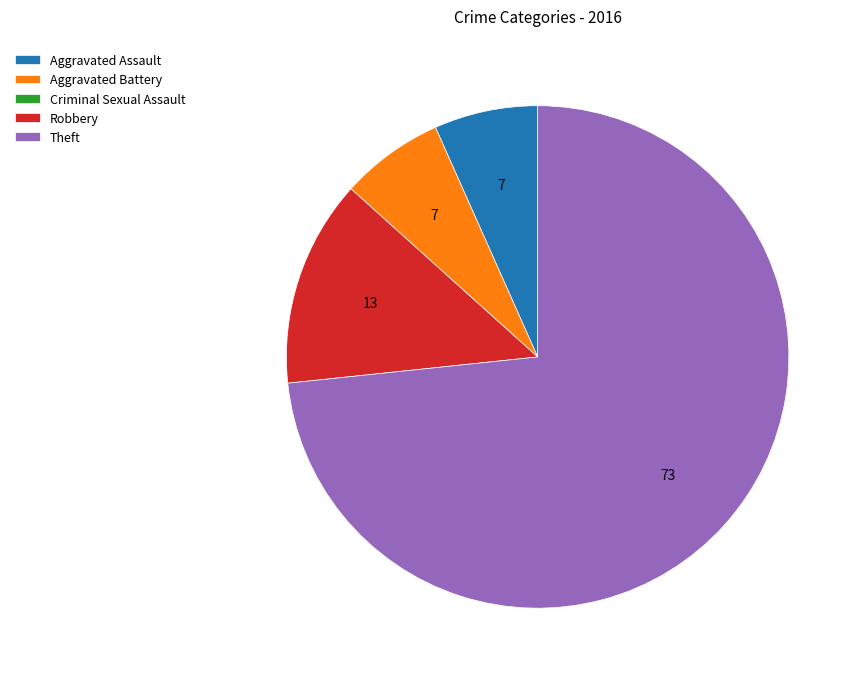

Does any single category account for the majority?

Yes